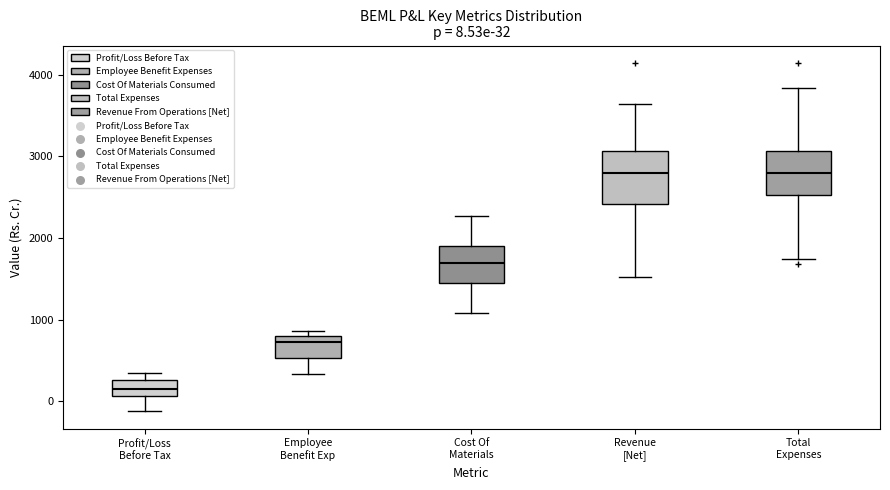

Which box has the lowest median line?

Profit/Loss Before Tax